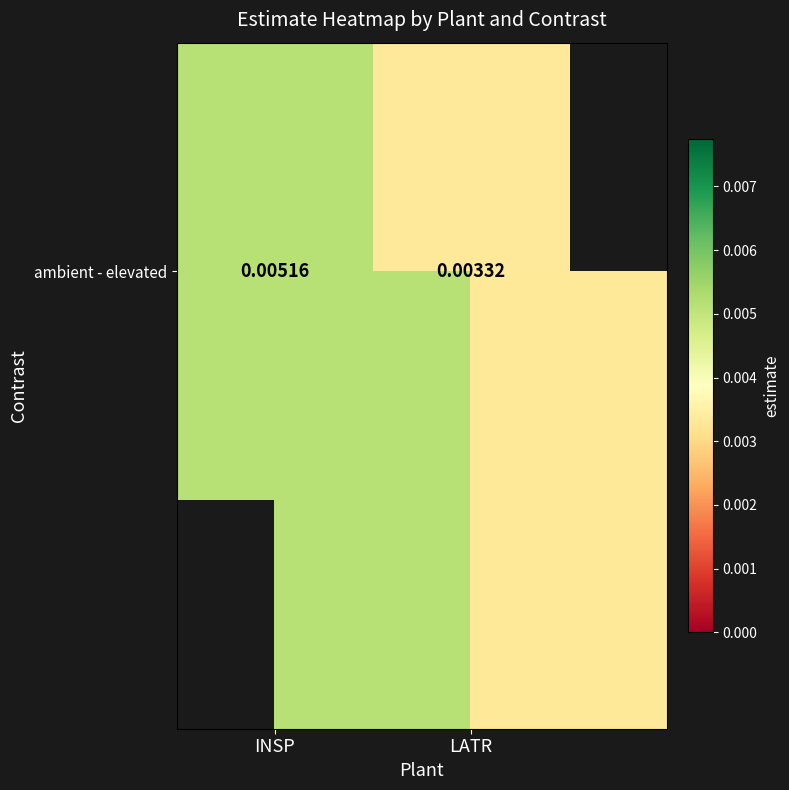

How many categories are shown in the chart?

2